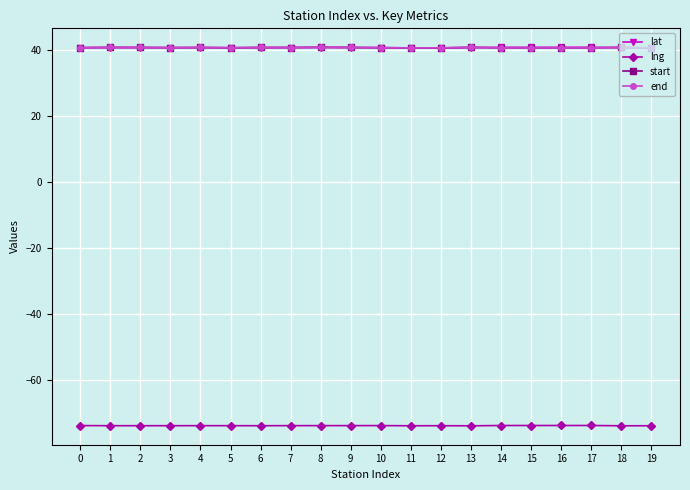

Is it true that lng equals -73.9 at 16?

True